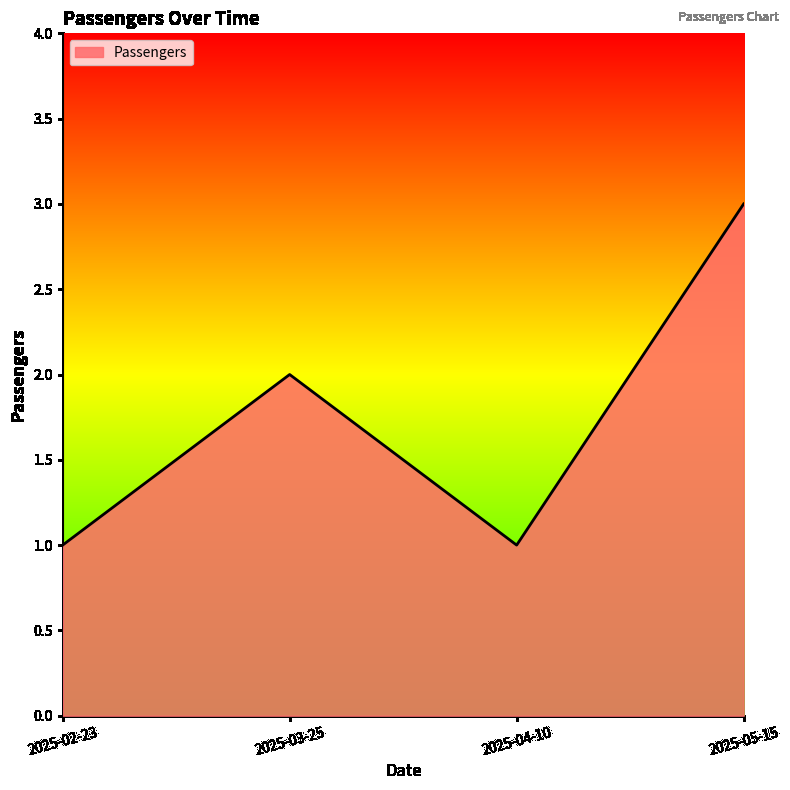

What position from the left is 2025-04-10?

3